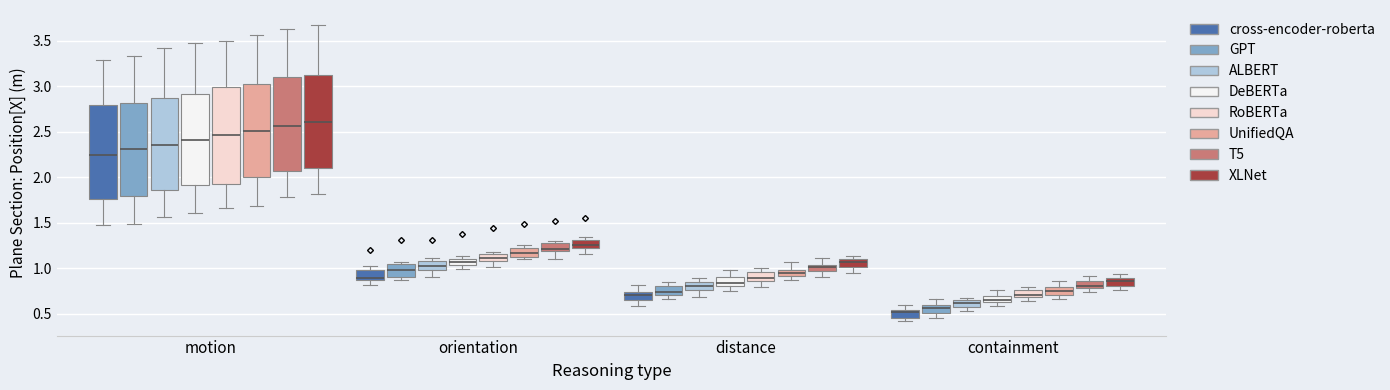

Where does the upper whisker of the box for motion (UnifiedQA) end on the y-axis? The values are not printed on the chart, so give them approximately, as read against the axis.

3.55